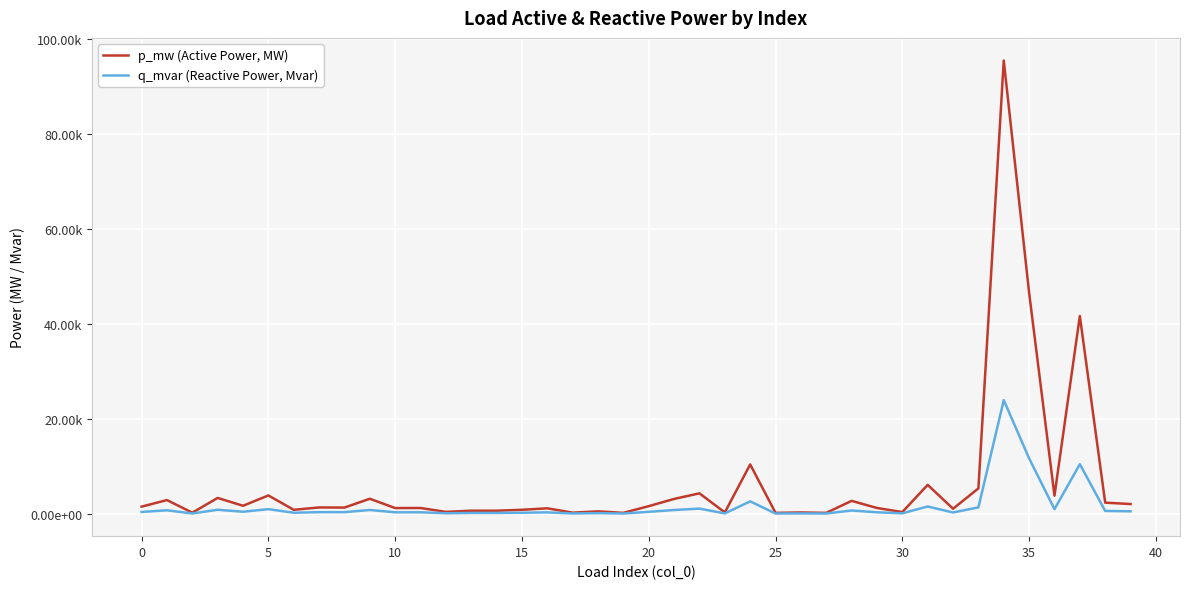

True or false: q_mvar (Reactive Power, Mvar) has more than 0 points higher than both neighbors.

True